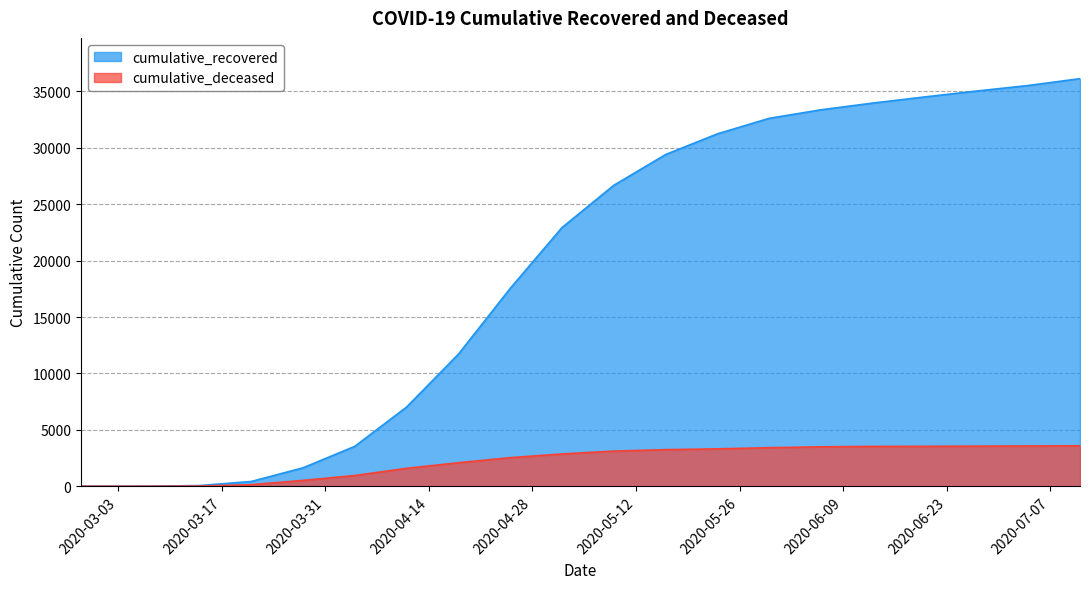

What are all the series names shown in the legend?

cumulative_recovered, cumulative_deceased